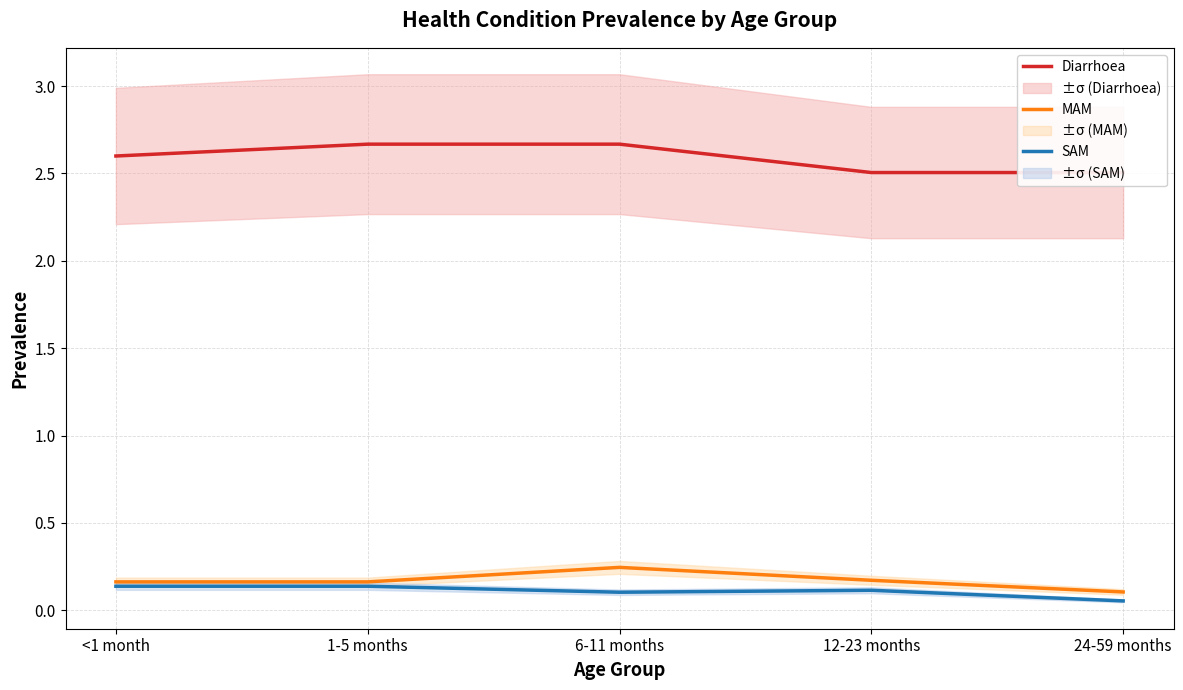

What is the sum of the MAM values at <1 month and 24-59 months?

0.3